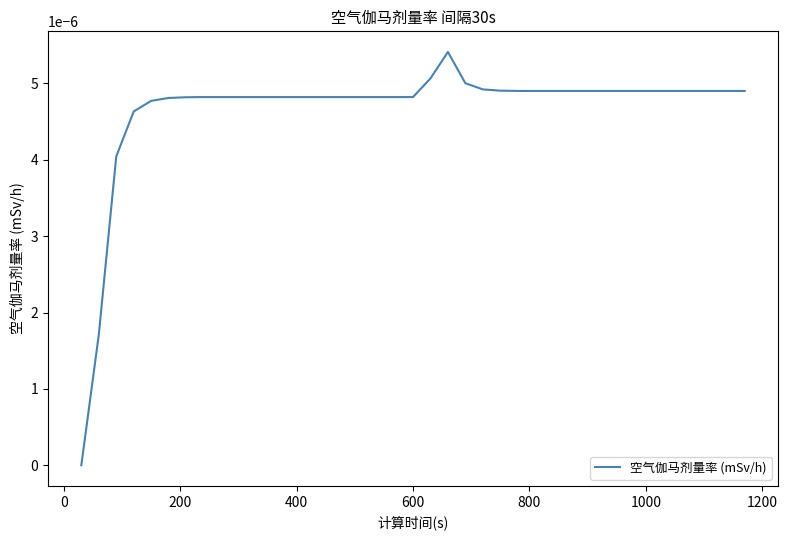

Does the chart display data point markers on the line(s)?

No